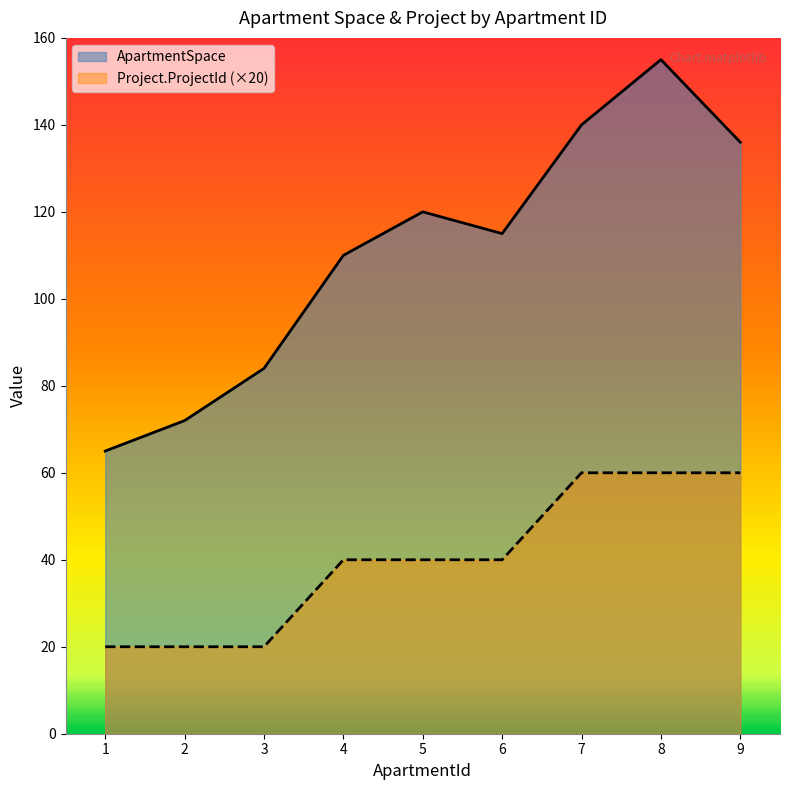

List the series in order of their peak value, highest first.

ApartmentSpace, Project.ProjectId (×20)